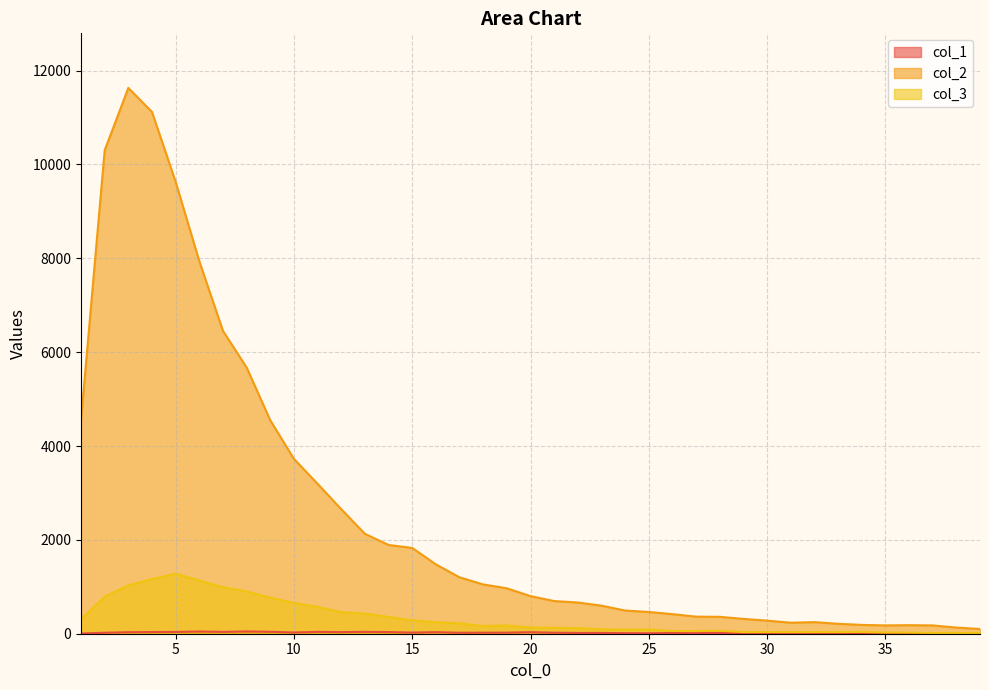

Where is col_3 nearest to the value 646?

10